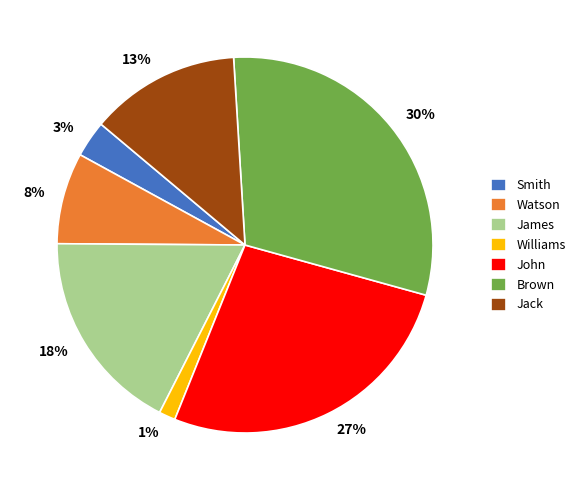

Rank the categories by value from highest to lowest.

Brown, John, James, Jack, Watson, Smith, Williams